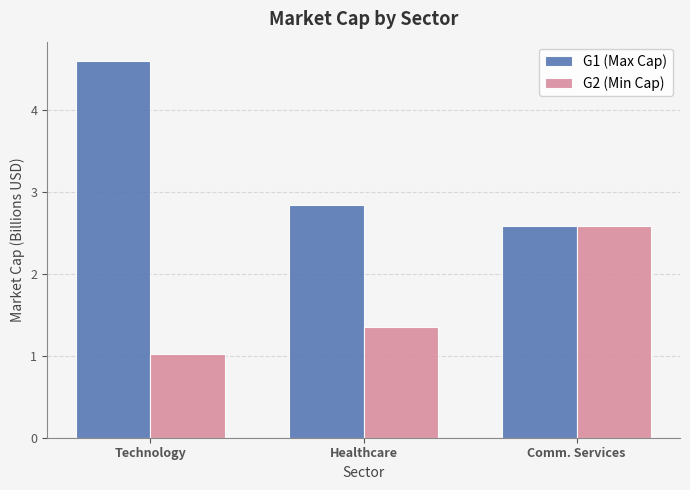

Reading right to left, what are all the values shown in this chart?

G1 (Max Cap): 2.6	2.8	4.6
G2 (Min Cap): 2.6	1.3	1.0